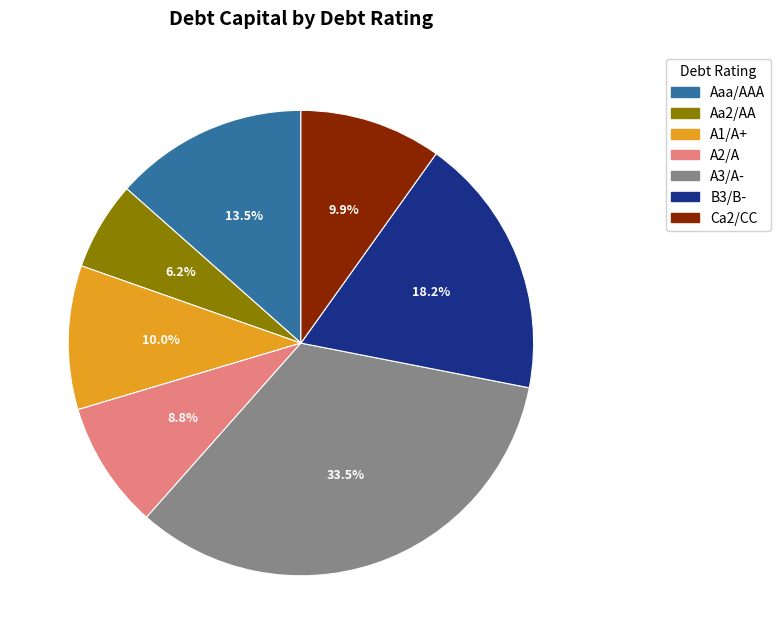

What is the total percentage of Aa2/AA and A2/A?

15.0%